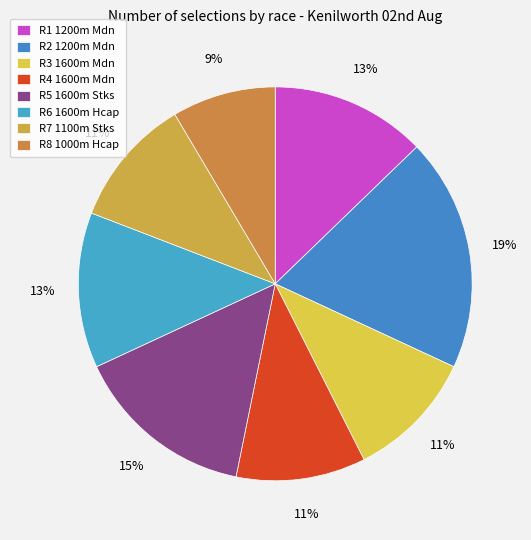

Is there a majority slice in this chart?

No